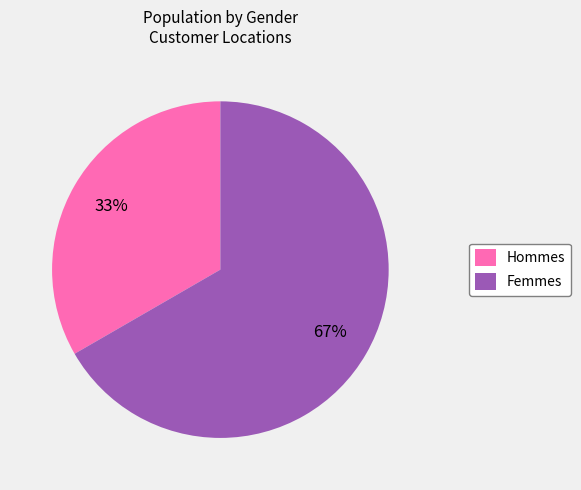

To the nearest percent, what is the combined percentage of Femmes and Hommes?

100%